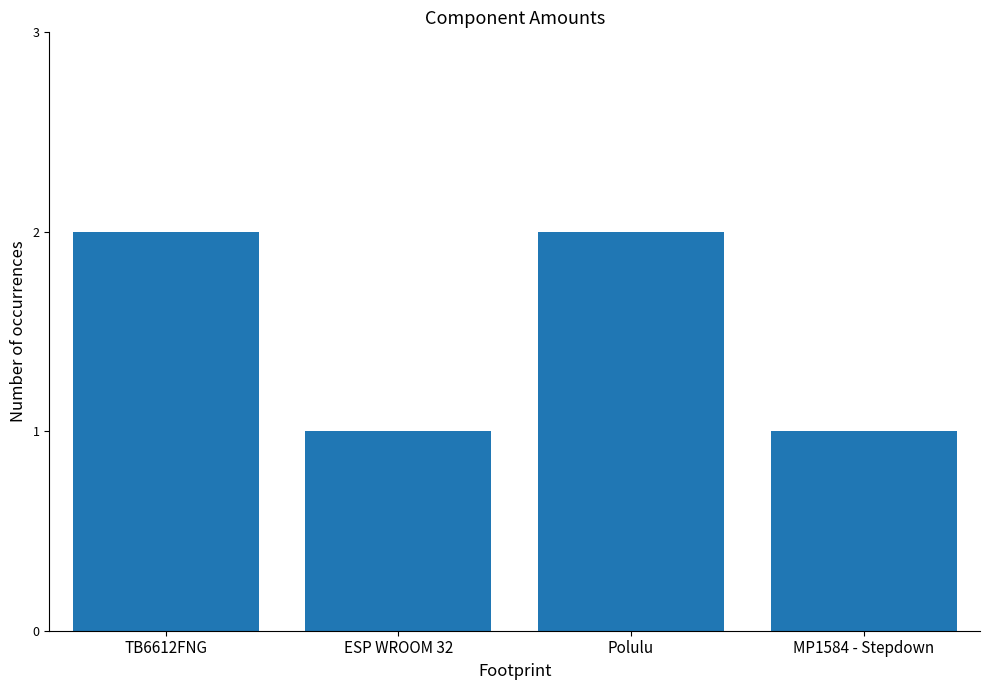

Which has a higher value, ESP WROOM 32 or TB6612FNG?

TB6612FNG